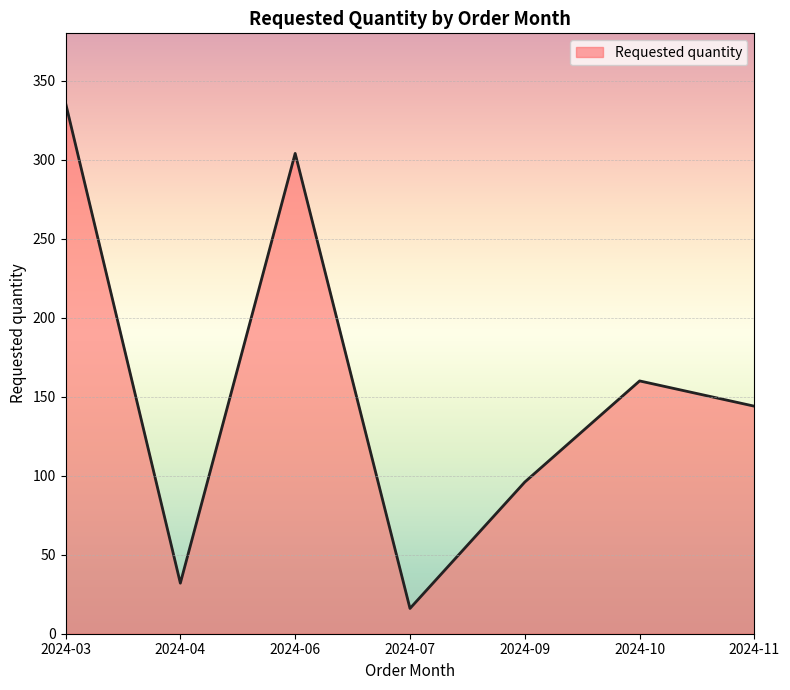

Reading left to right, extract all data points from this chart.

2024-03=336	2024-04=32	2024-06=304	2024-07=16	2024-09=96	2024-10=160	2024-11=144